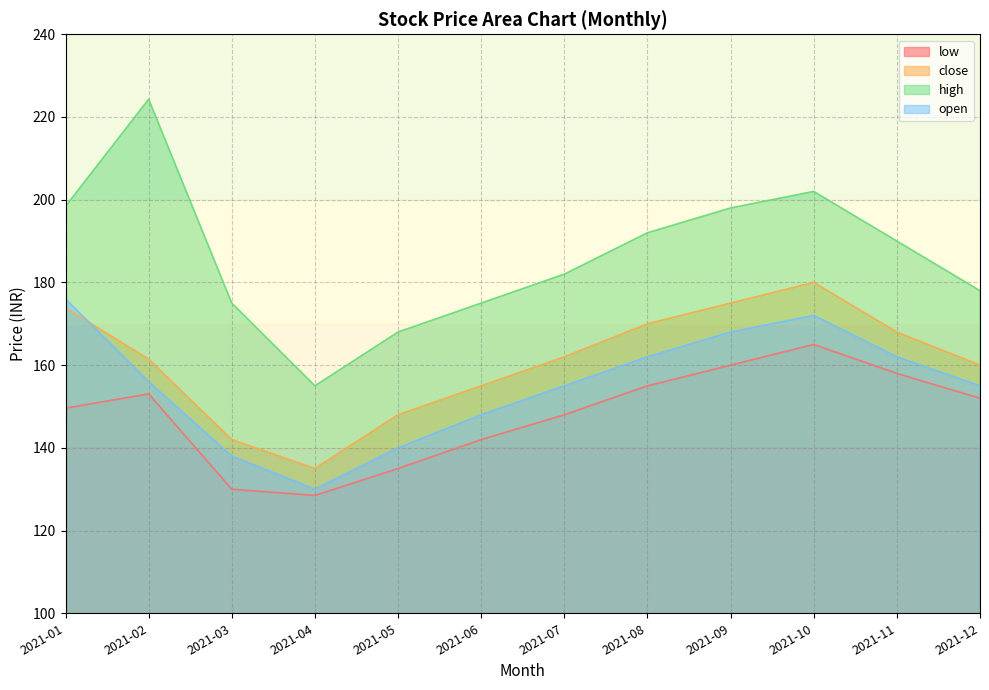

True or false: high has a value of 175.0 at 2021-03.

True